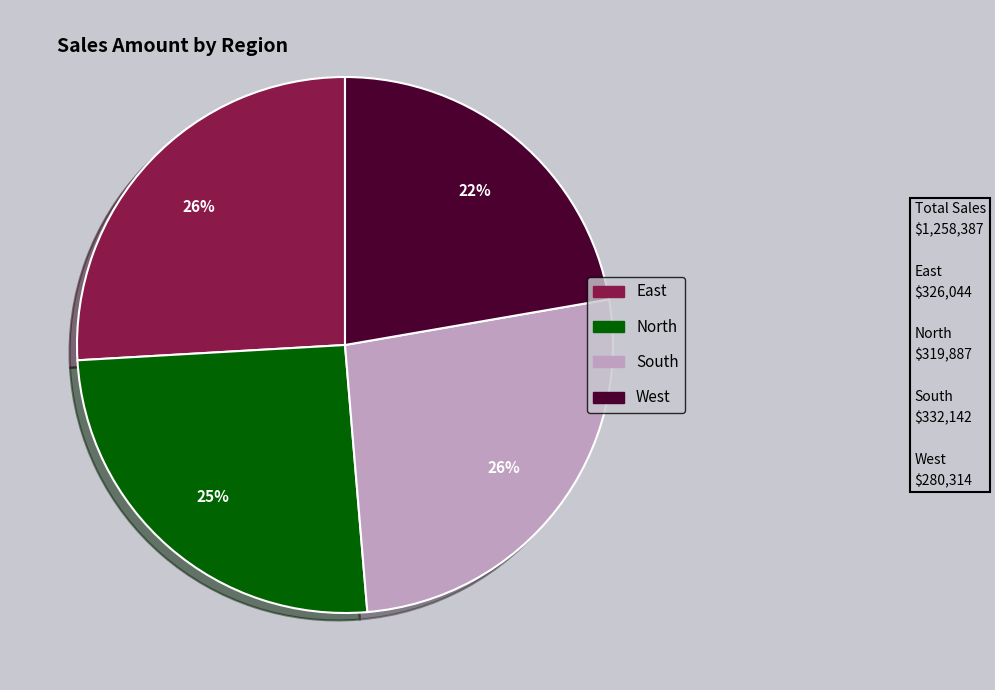

To the nearest percent, what portion does West represent?

22%